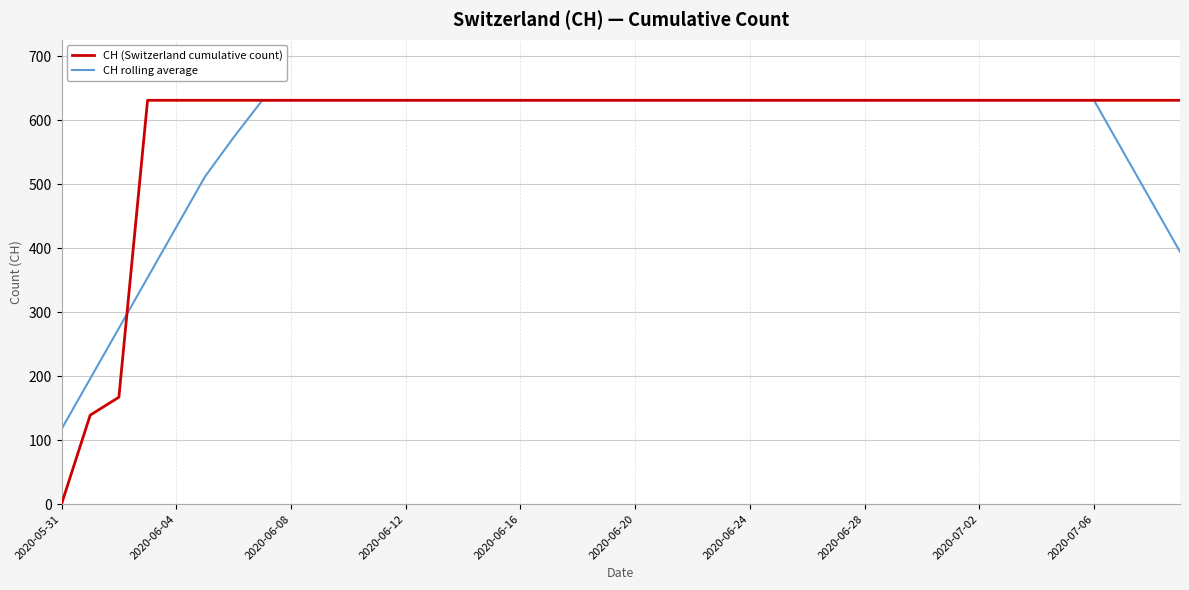

What is the maximum value for CH (Switzerland cumulative count)?

631.0